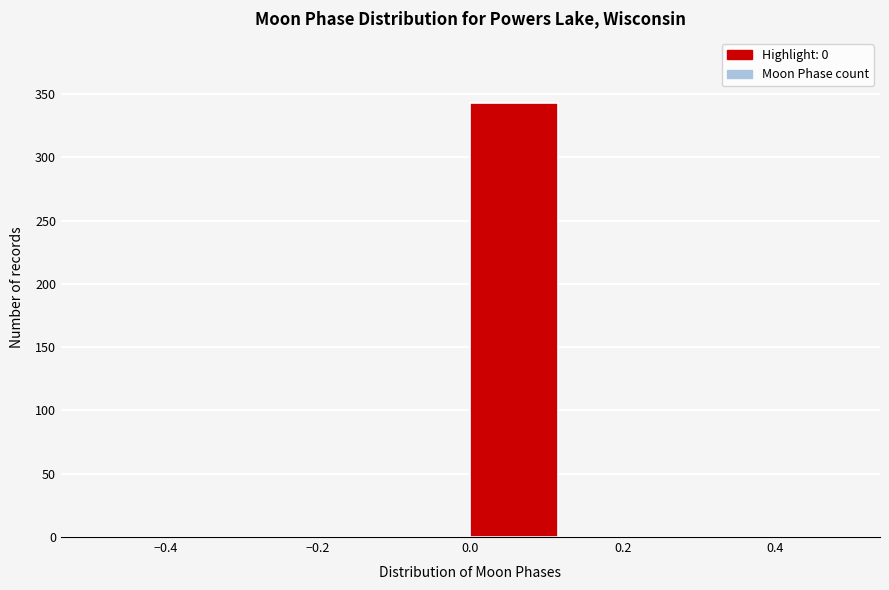

Reading left to right, transcribe this chart: for each bar, give the range it covers on the x-axis and its height. Neither the bar edges nor the heights are printed on the chart, so give them approximately, as read against the axes.

-0.500 to -0.375: 0
-0.375 to -0.250: 0
-0.250 to -0.125: 0
-0.125 to 0.000: 0
0.000 to 0.125: 345
0.125 to 0.250: 0
0.250 to 0.375: 0
0.375 to 0.500: 0